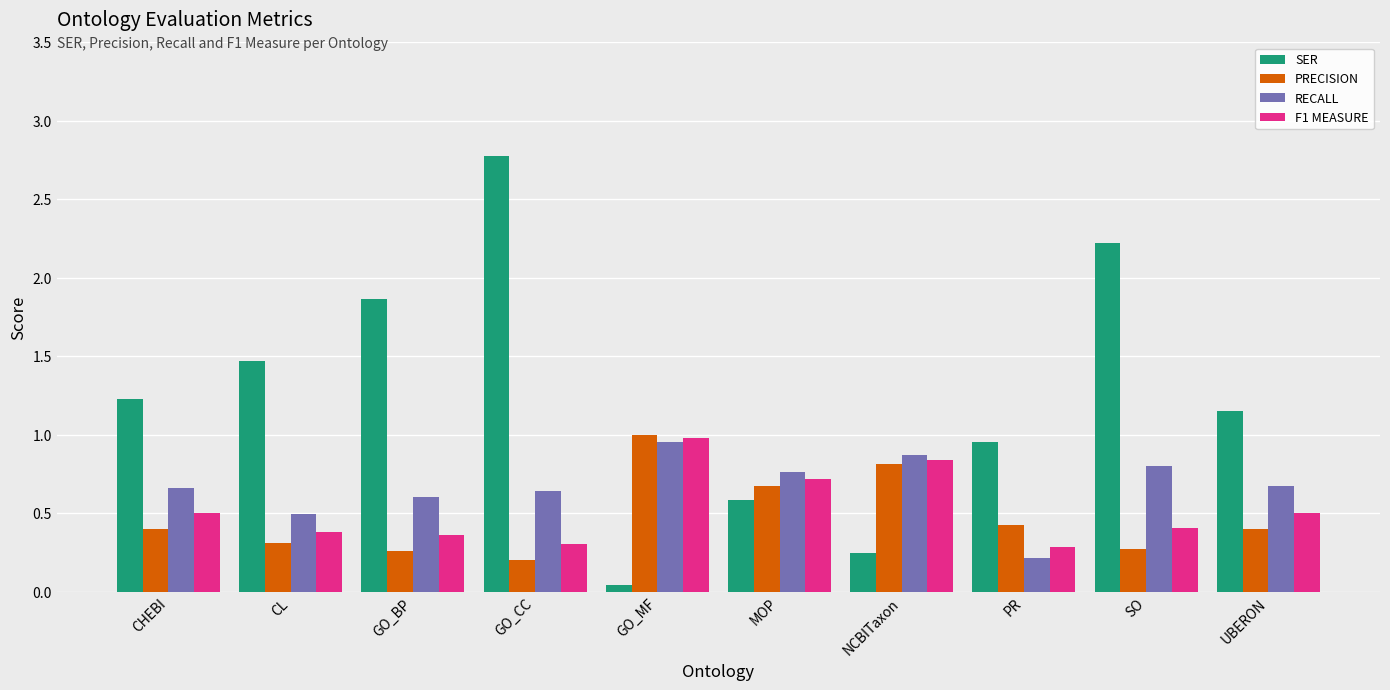

At which category is the sum across all series the highest?

GO_CC